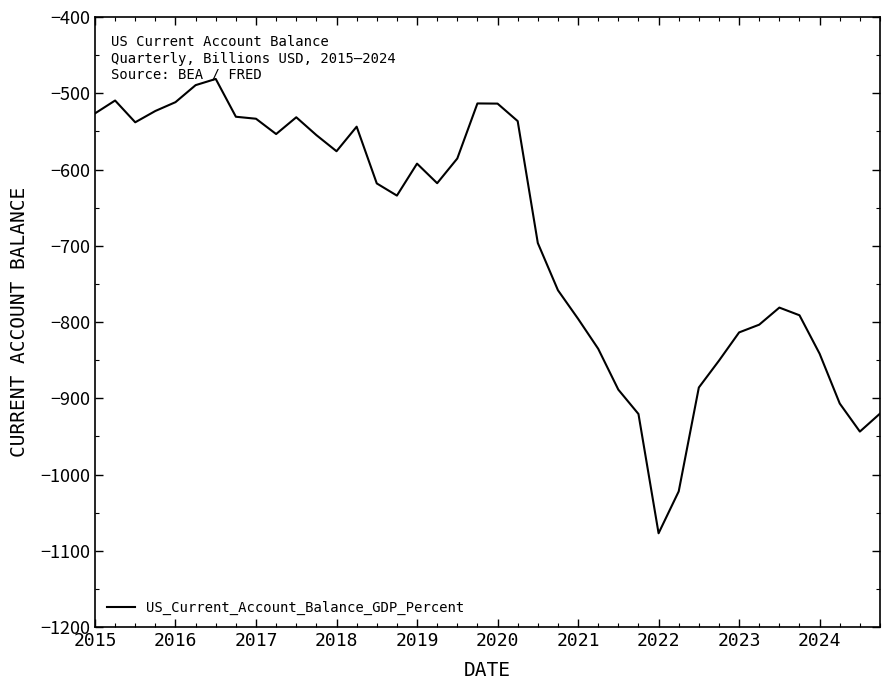

What is the maximum value shown in the chart?

-481.2